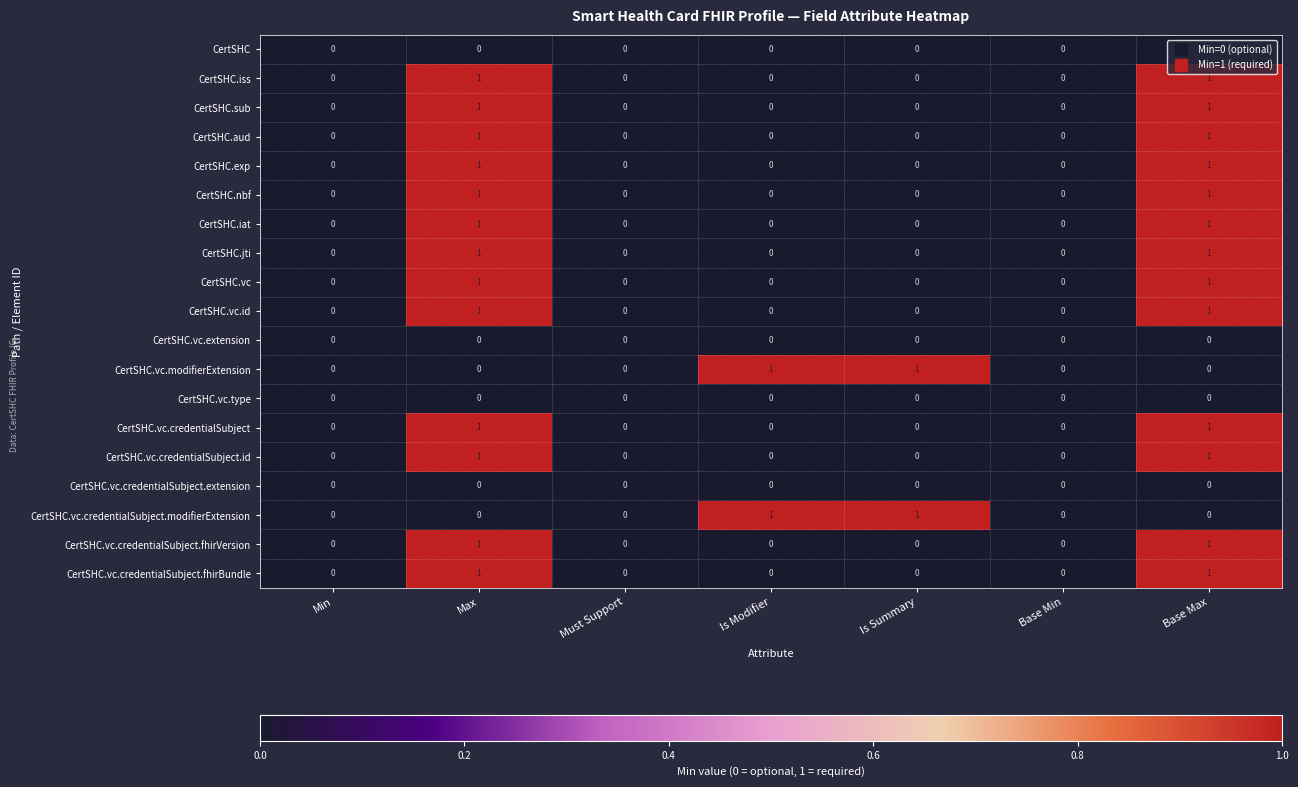

The CertSHC.vc.credentialSubject.fhirBundle series shows 0 at Is Modifier. True or false?

True